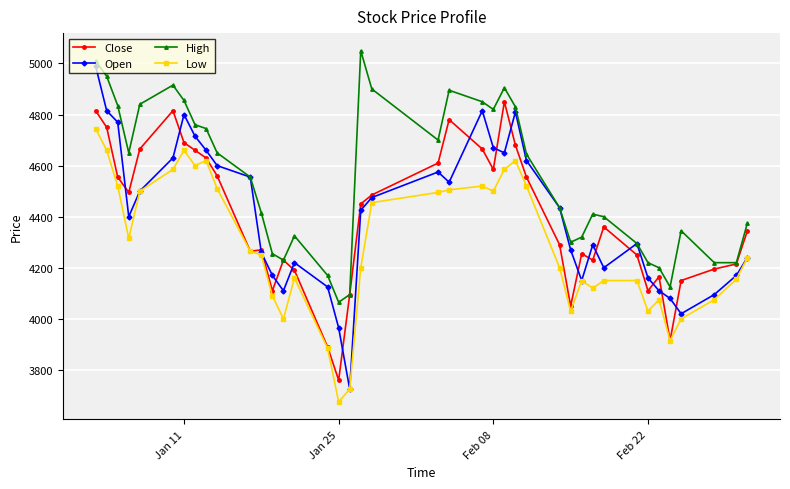

Which series has the largest total across all categories?

High